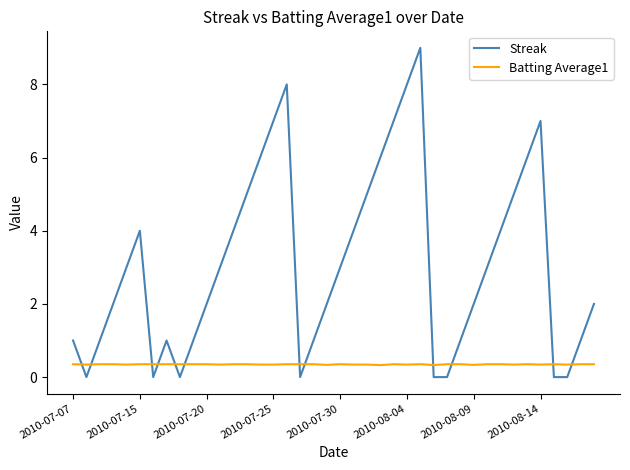

List the series in order of their peak value, lowest first.

Batting Average1, Streak